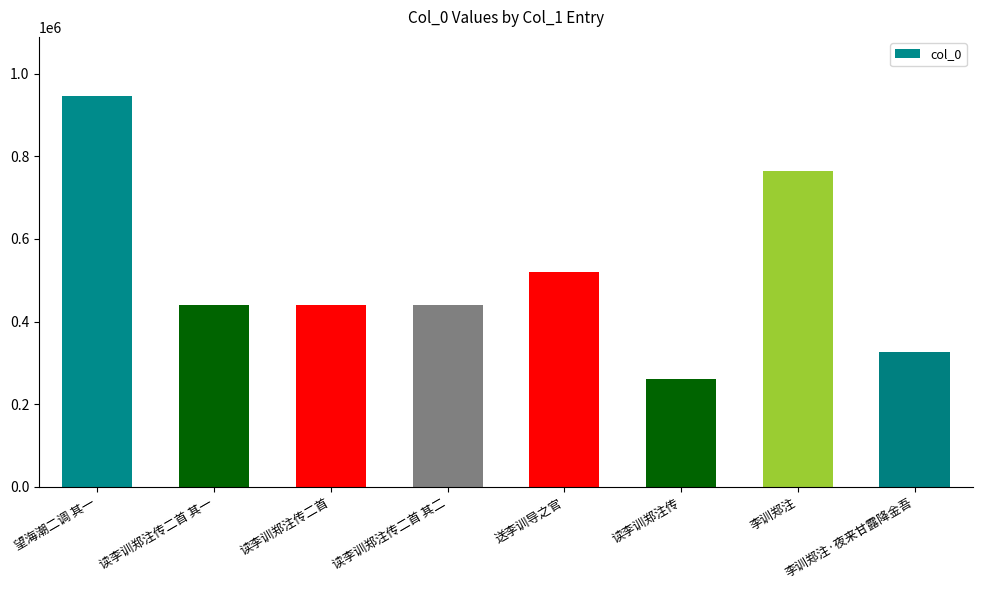

What is the difference between the maximum and minimum values?

685966